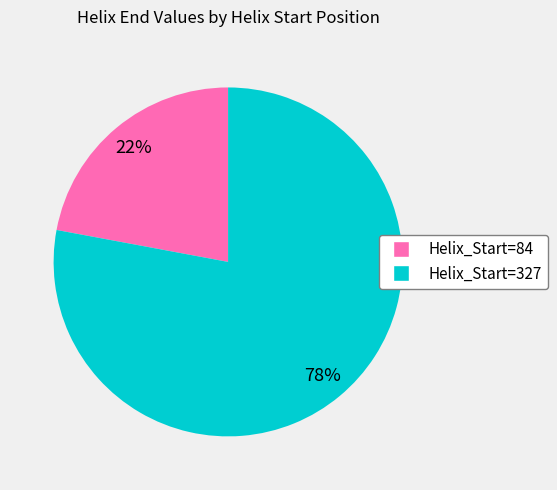

Count the number of slices in the pie.

2